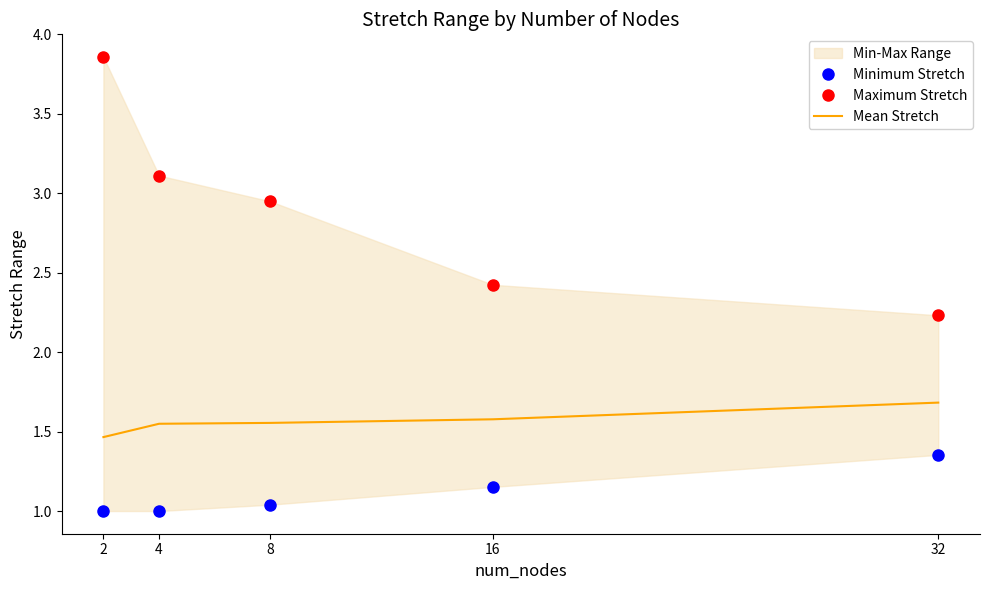

What is the smallest value displayed?

1.0